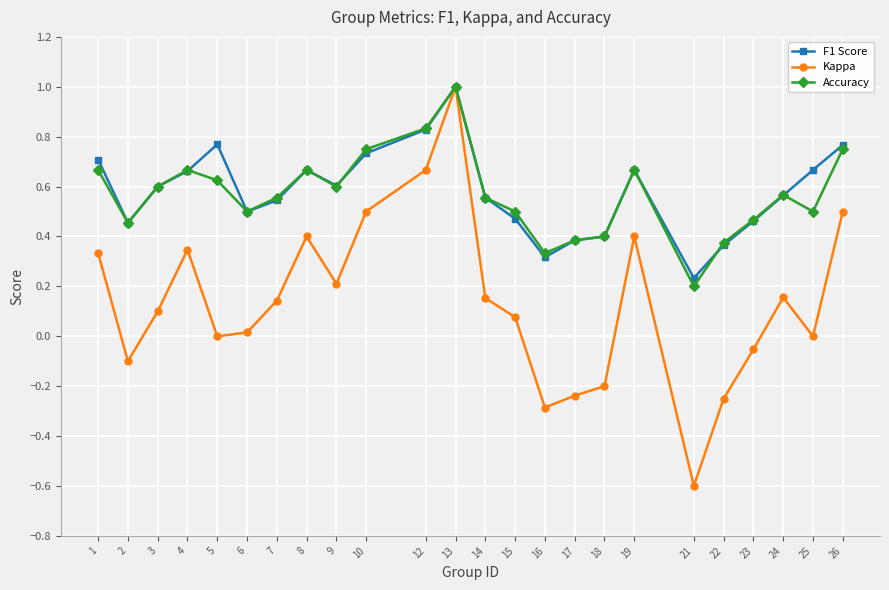

What is the lowest value of the Kappa series?

-0.6